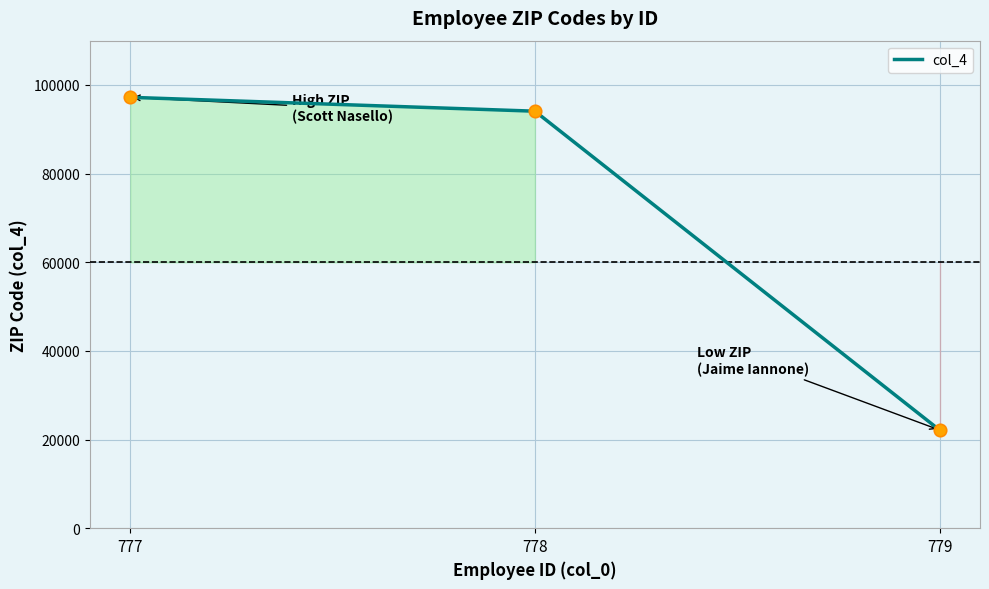

What is the ratio of the value at 779 to the value at 778?

0.2